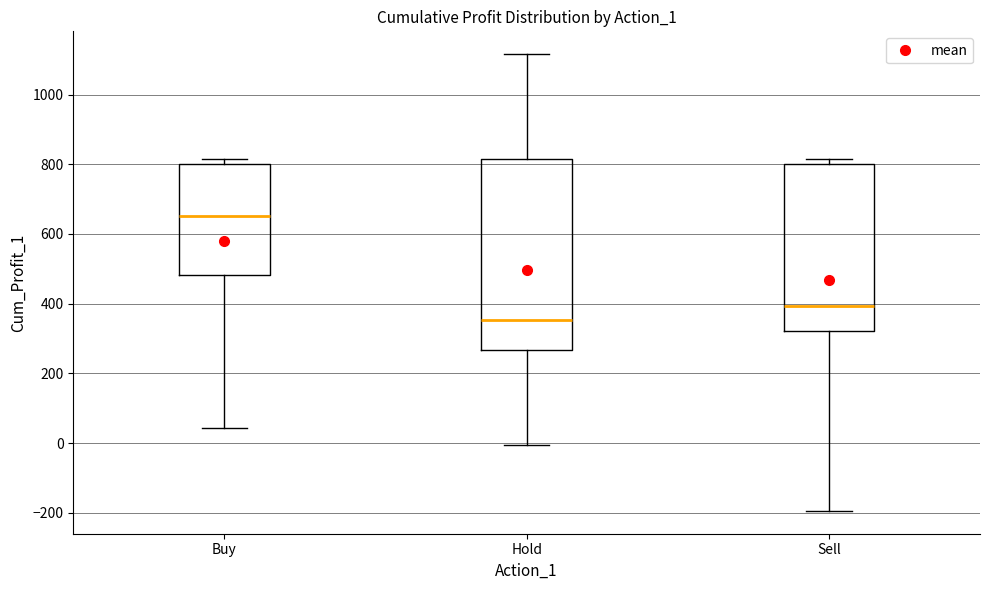

Where does the lower whisker of the box for Buy end on the y-axis? The values are not printed on the chart, so give them approximately, as read against the axis.

40